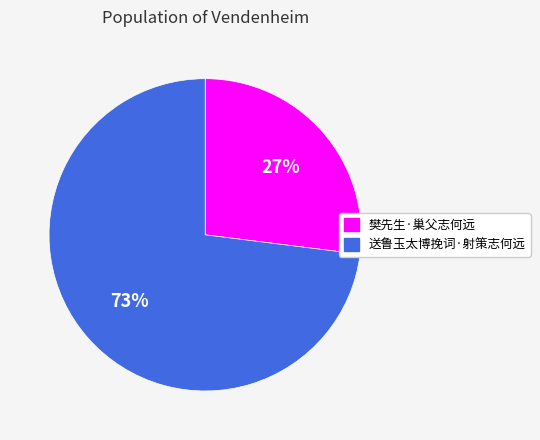

Between 送鲁玉太博挽词·射策志何远 and 樊先生·巢父志何远, which is larger?

送鲁玉太博挽词·射策志何远